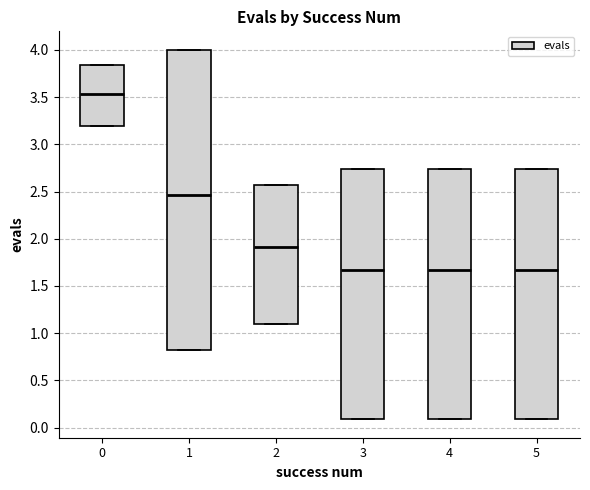

Where is the upper edge of the box at x = 5 on the y-axis? The values are not printed on the chart, so give them approximately, as read against the axis.

2.75